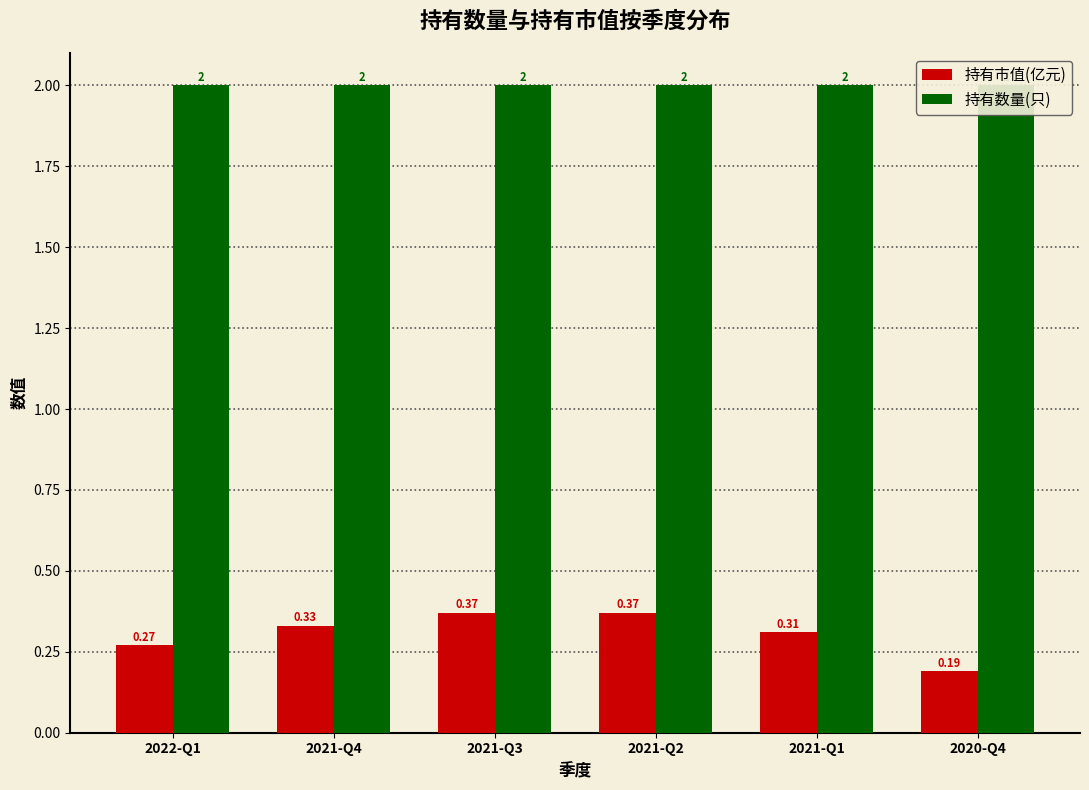

Are the bars horizontal?

No